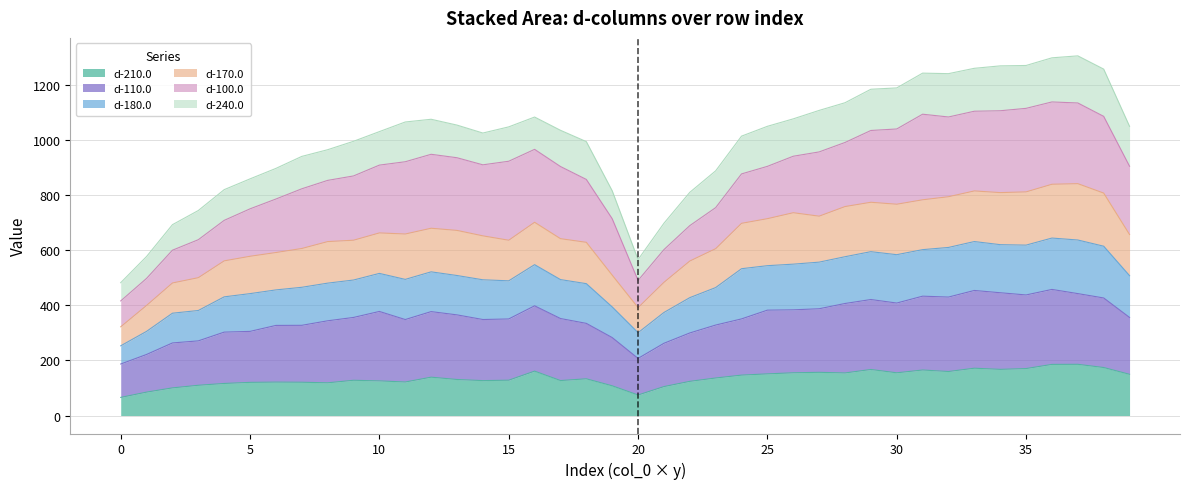

What is the maximum value for d-210.0?

185.7